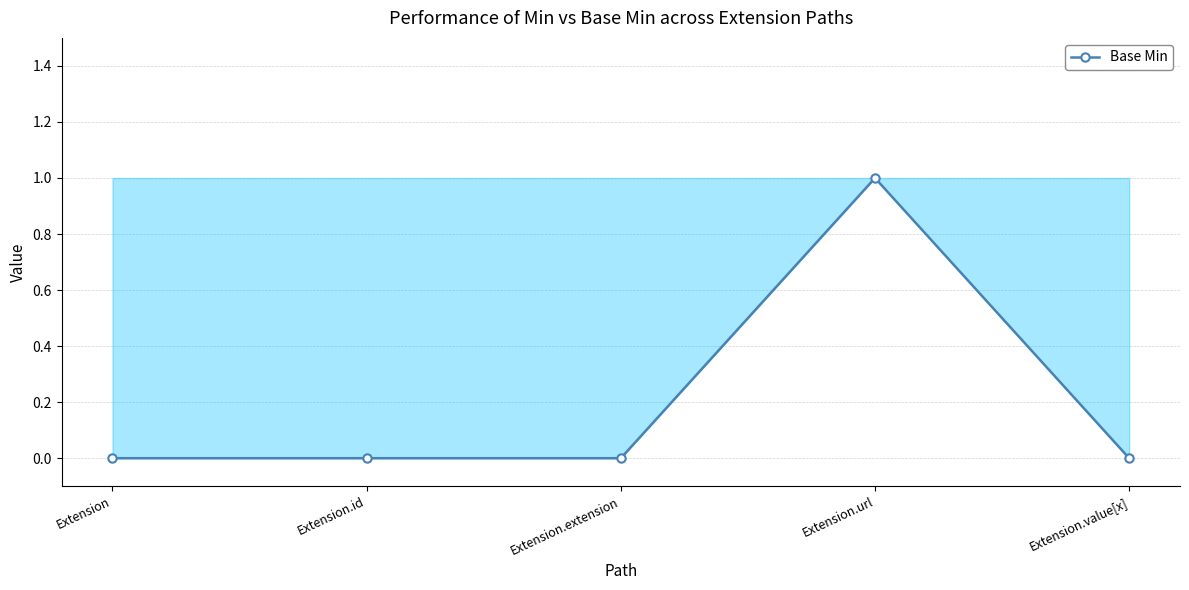

Is this an area chart (filled region under the line)?

No